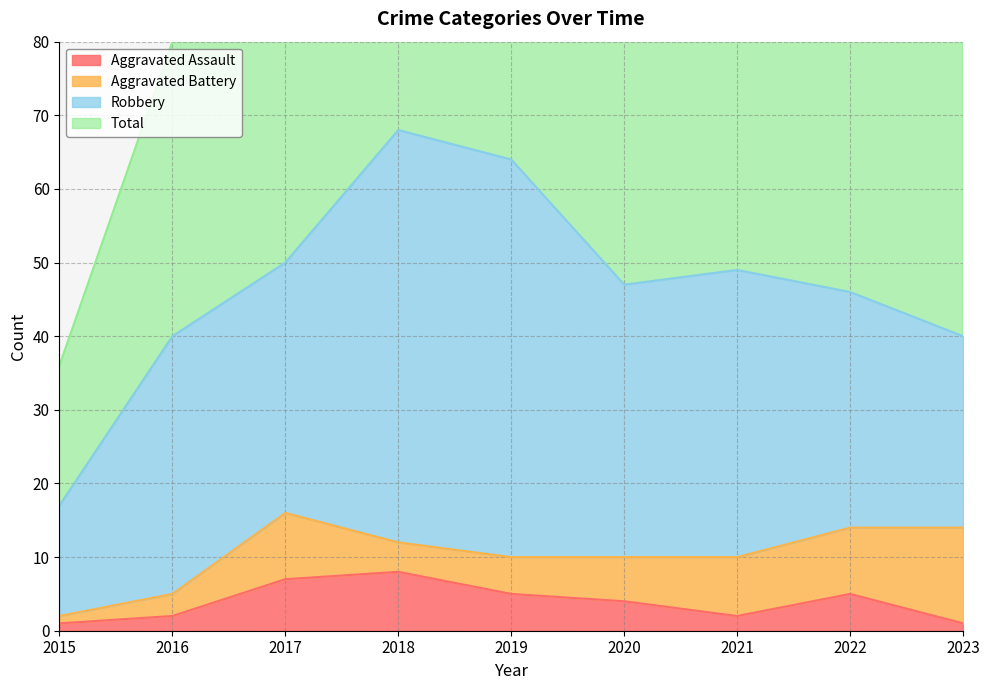

At which label does Aggravated Assault first exceed 4?

2017